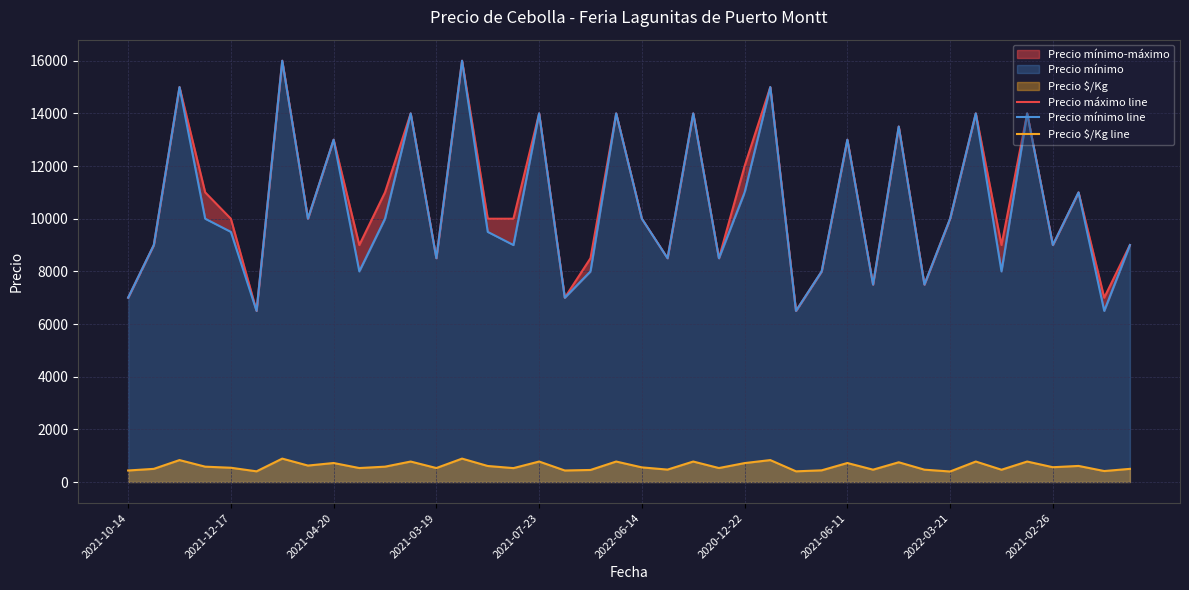

What is the lowest value of the Precio $/Kg line series?

400